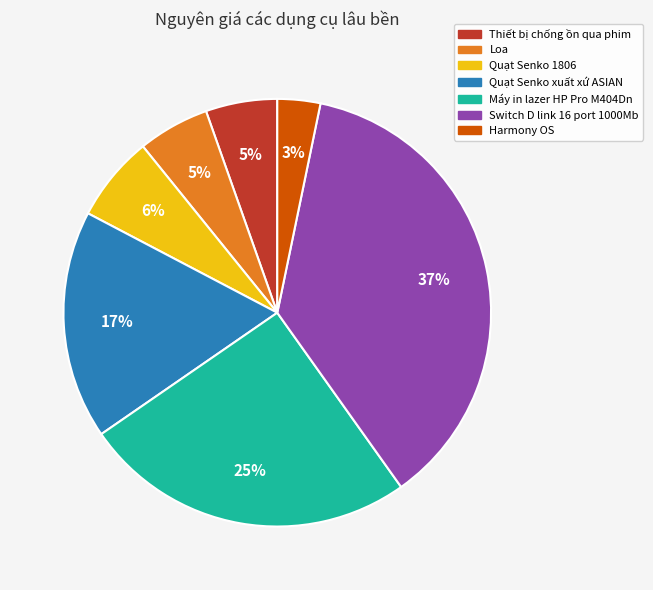

Is it true that Loa is 18% of the pie?

False